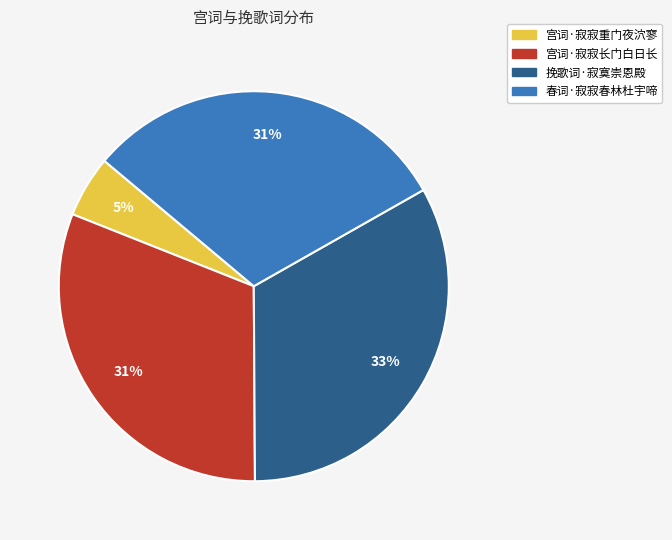

Does 宫词·寂寂重门夜泬寥 represent more than half of the total?

No